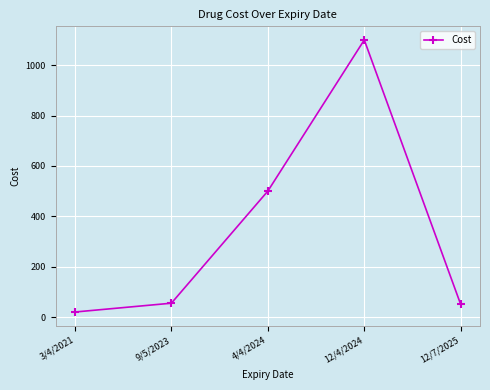

What is the sum of the values at 12/4/2024 and 4/4/2024?

1600